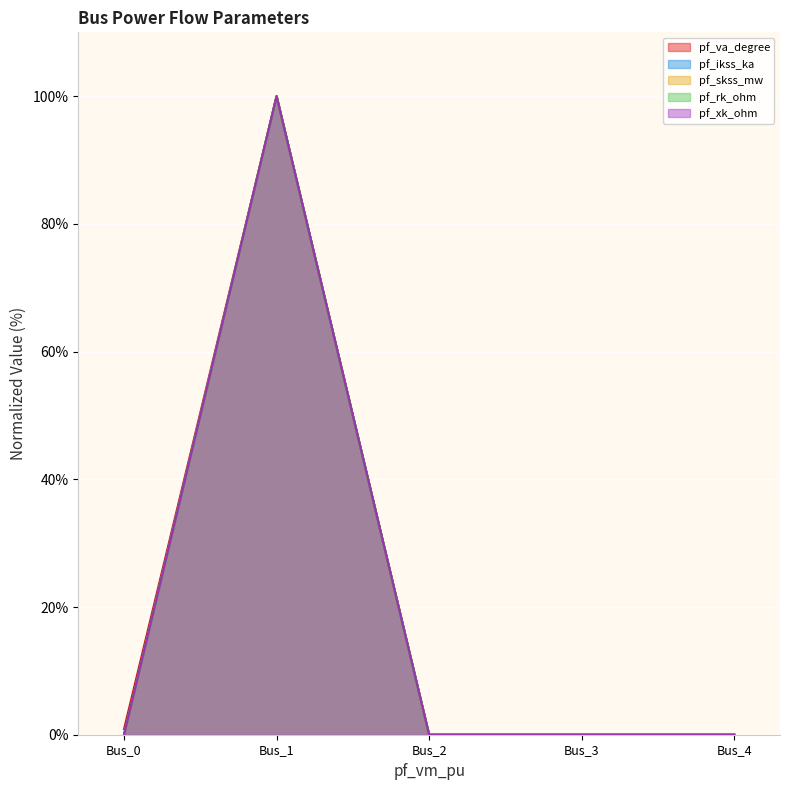

How many series are shown in this chart?

5